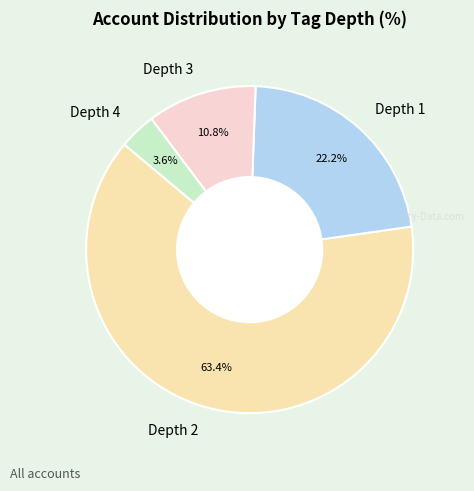

Count the number of slices in the pie.

4